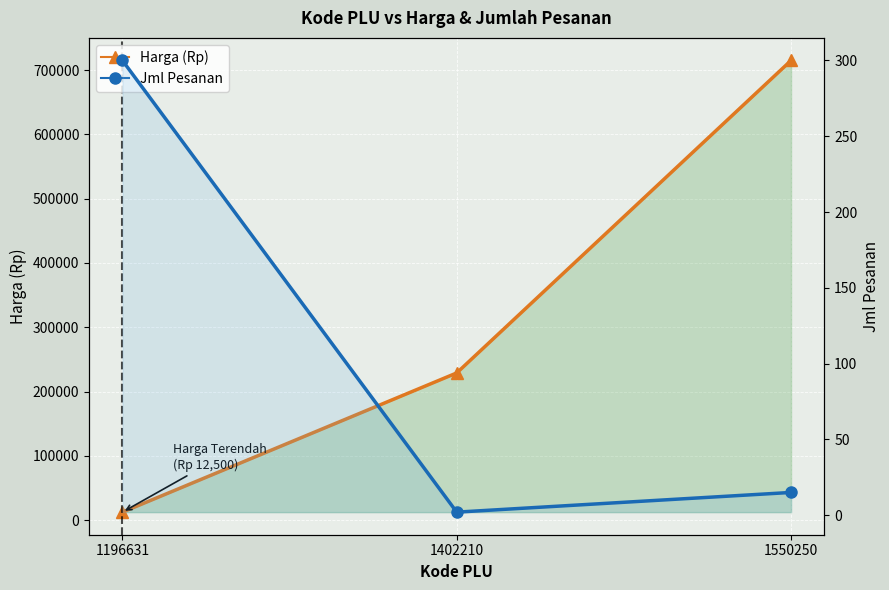

Is it true that Jml Pesanan equals 15 at 1550250?

True